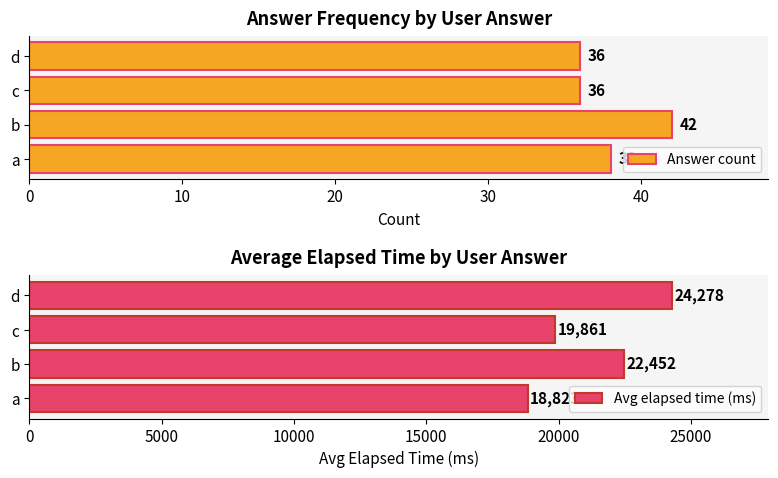

Rank the series by their average value, from highest to lowest.

Avg elapsed time (ms), Answer count